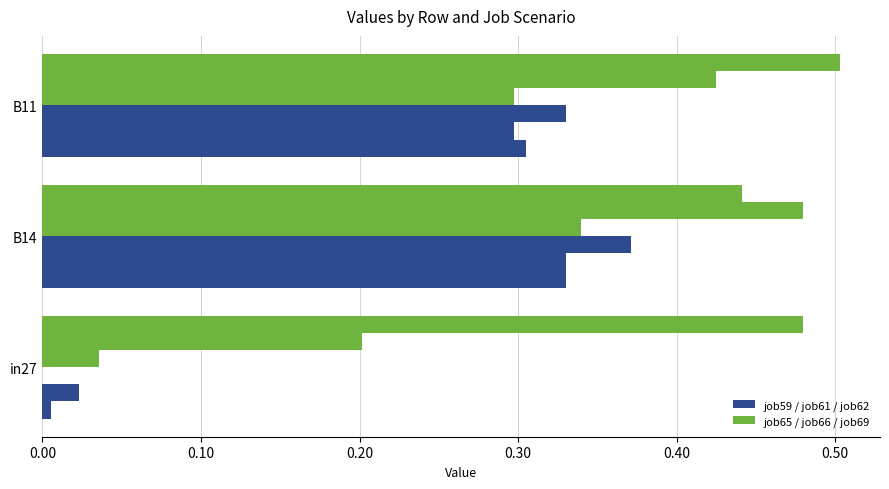

Is it true that job69_scenario3_139 equals 0.2 at B11?

False